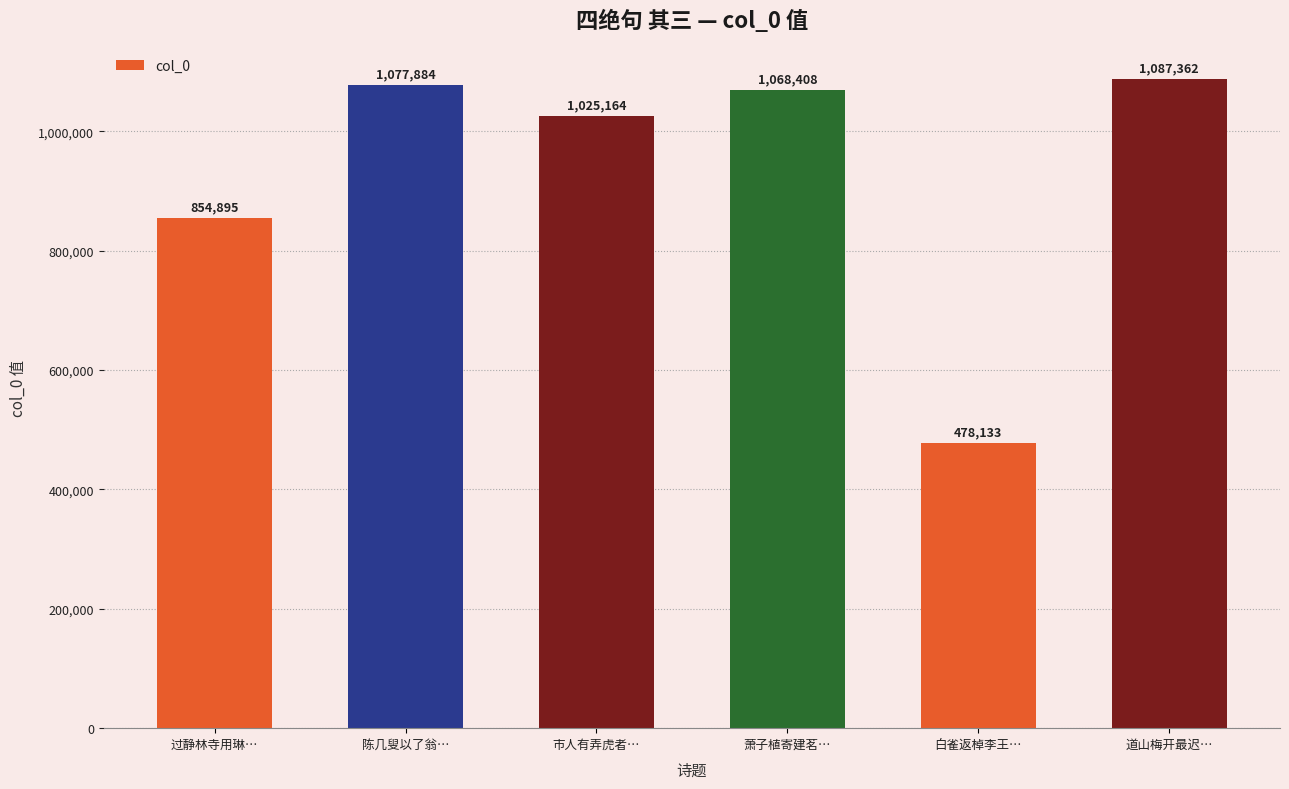

Is it true that the value at 萧子植寄建茗… is 1068408?

True